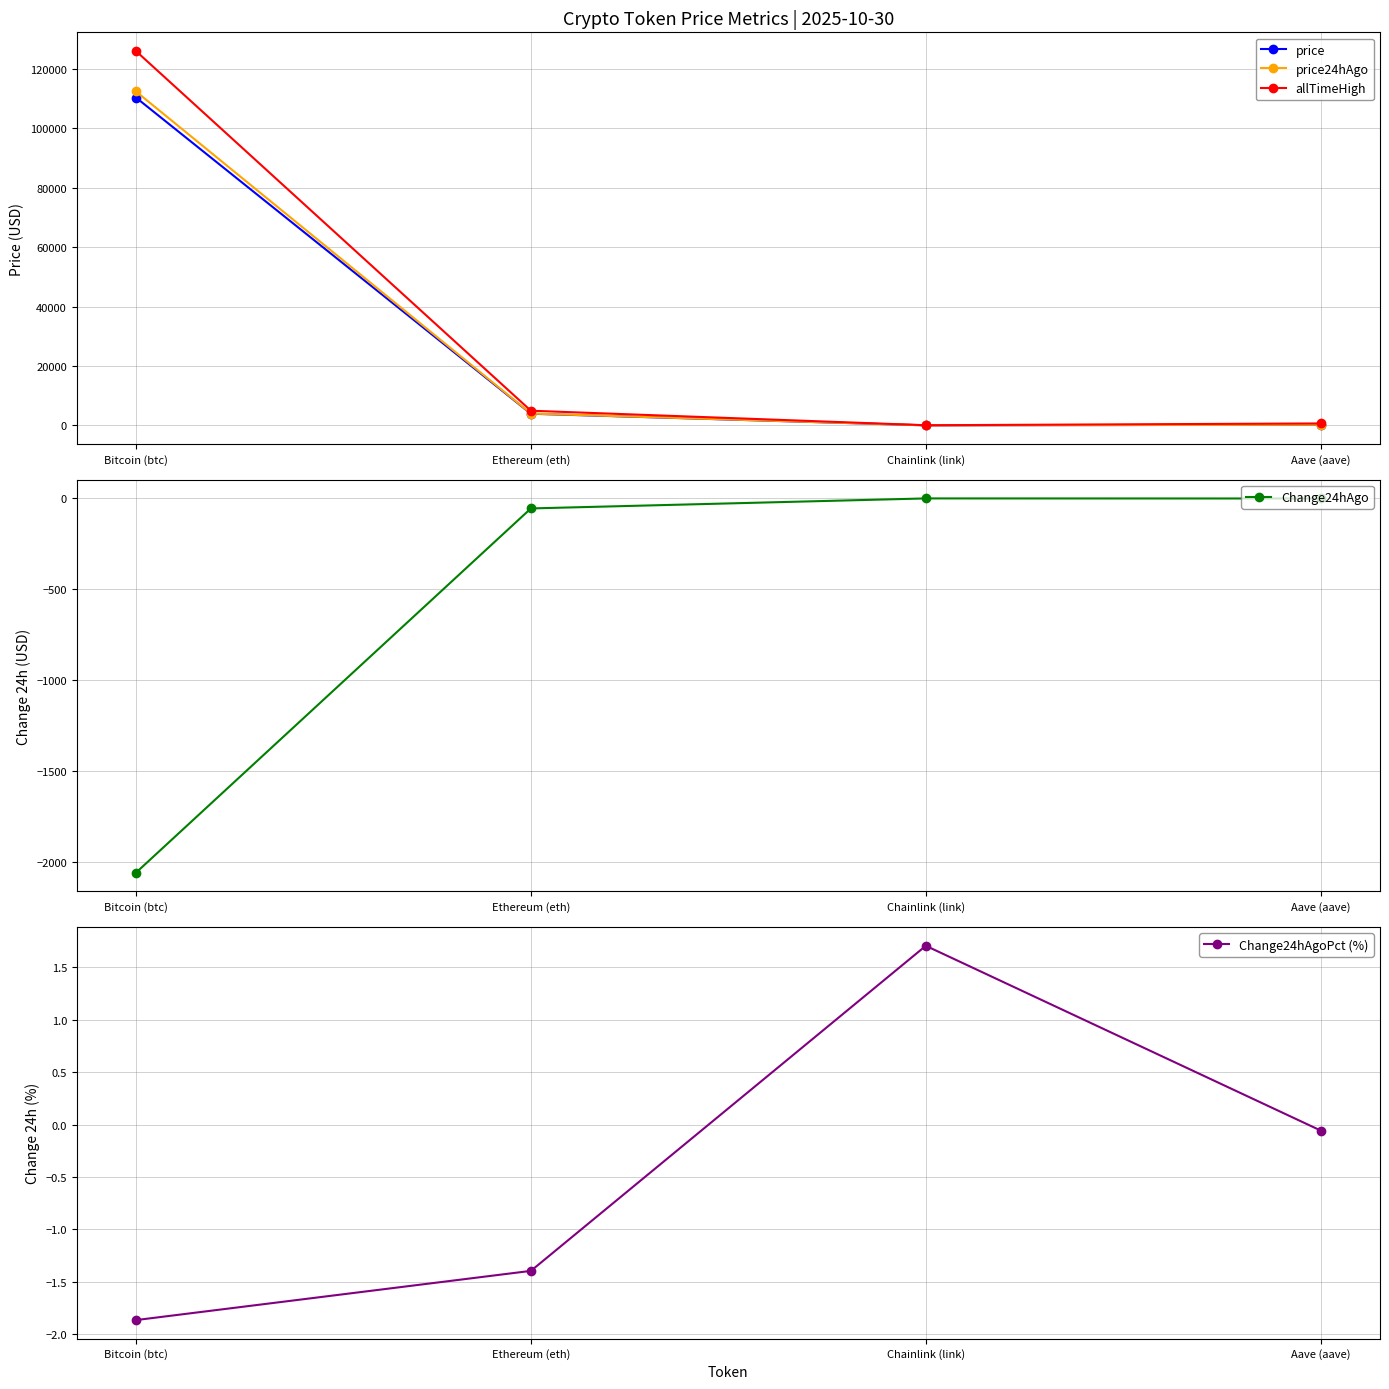

True or false: price24hAgo has more than 2 points higher than both neighbors.

False